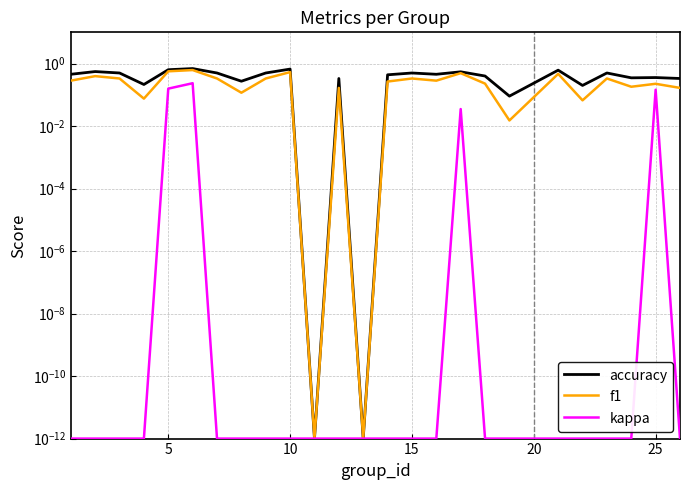

True or false: f1 and accuracy cross at least once.

False